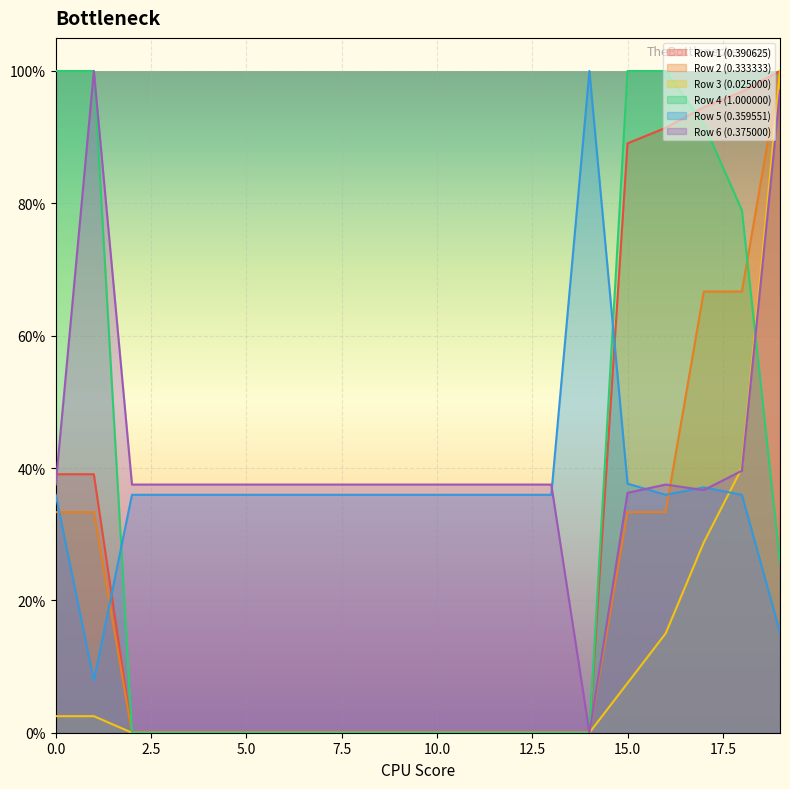

How many interior local valleys does the Row 5 (0.359551) series have?

2